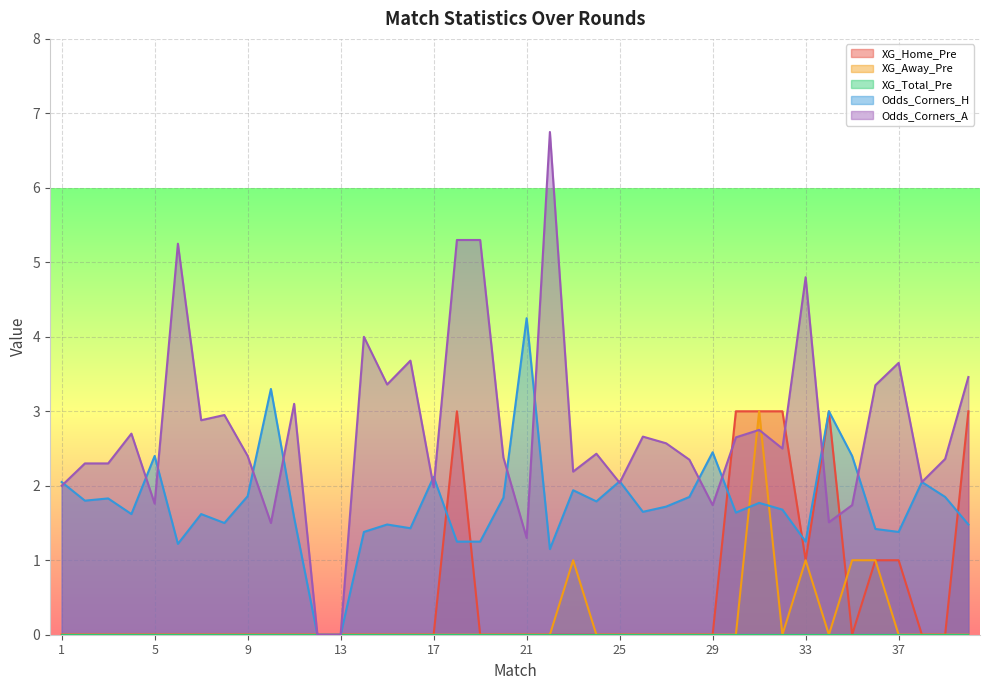

Reading left to right, extract all data points from this chart.

XG_Home_Pre: 1=0.0	2=0.0	3=0.0	4=0.0	5=0.0	6=0.0	7=0.0	8=0.0	9=0.0	10=0.0	11=0.0	12=0.0	13=0.0	14=0.0	15=0.0	16=0.0	17=0.0	18=3.0	19=0.0	20=0.0	21=0.0	22=0.0	23=0.0	24=0.0	25=0.0	26=0.0	27=0.0	28=0.0	29=0.0	30=3.0	31=3.0	32=3.0	33=1.0	34=3.0	35=0.0	36=1.0	37=1.0	38=0.0	39=0.0	40=3.0
XG_Away_Pre: 1=0.0	2=0.0	3=0.0	4=0.0	5=0.0	6=0.0	7=0.0	8=0.0	9=0.0	10=0.0	11=0.0	12=0.0	13=0.0	14=0.0	15=0.0	16=0.0	17=0.0	18=0.0	19=0.0	20=0.0	21=0.0	22=0.0	23=1.0	24=0.0	25=0.0	26=0.0	27=0.0	28=0.0	29=0.0	30=0.0	31=3.0	32=0.0	33=1.0	34=0.0	35=1.0	36=1.0	37=0.0	38=0.0	39=0.0	40=0.0
Odds_Corners_H: 1=2.0	2=1.8	3=1.8	4=1.6	5=2.4	6=1.2	7=1.6	8=1.5	9=1.9	10=3.3	11=1.6	12=0.0	13=0.0	14=1.4	15=1.5	16=1.4	17=2.1	18=1.2	19=1.2	20=1.8	21=4.2	22=1.1	23=1.9	24=1.8	25=2.1	26=1.6	27=1.7	28=1.9	29=2.5	30=1.6	31=1.8	32=1.7	33=1.2	34=3.0	35=2.4	36=1.4	37=1.4	38=2.0	39=1.9	40=1.5
Odds_Corners_A: 1=2.0	2=2.3	3=2.3	4=2.7	5=1.8	6=5.2	7=2.9	8=3.0	9=2.4	10=1.5	11=3.1	12=0.0	13=0.0	14=4.0	15=3.4	16=3.7	17=2.0	18=5.3	19=5.3	20=2.4	21=1.3	22=6.8	23=2.2	24=2.4	25=2.0	26=2.7	27=2.6	28=2.4	29=1.7	30=2.6	31=2.8	32=2.5	33=4.8	34=1.5	35=1.7	36=3.4	37=3.6	38=2.0	39=2.4	40=3.5